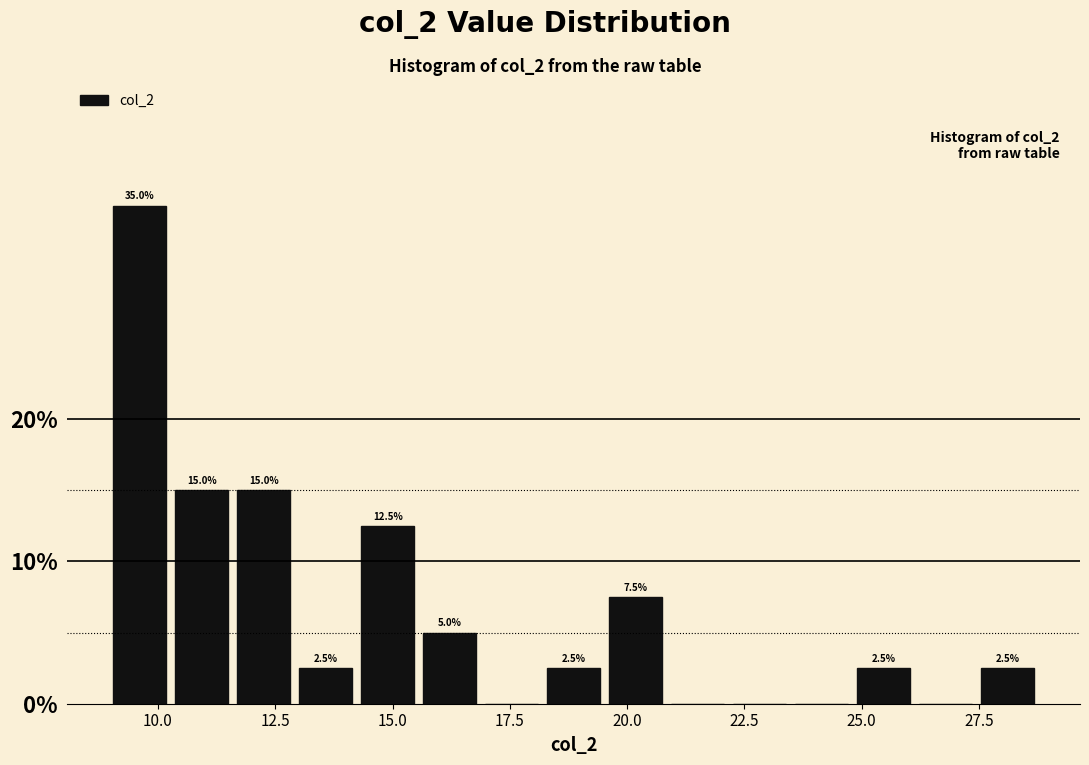

Read against the x-axis, roughly where is the centre of the tallest bar?

9.5